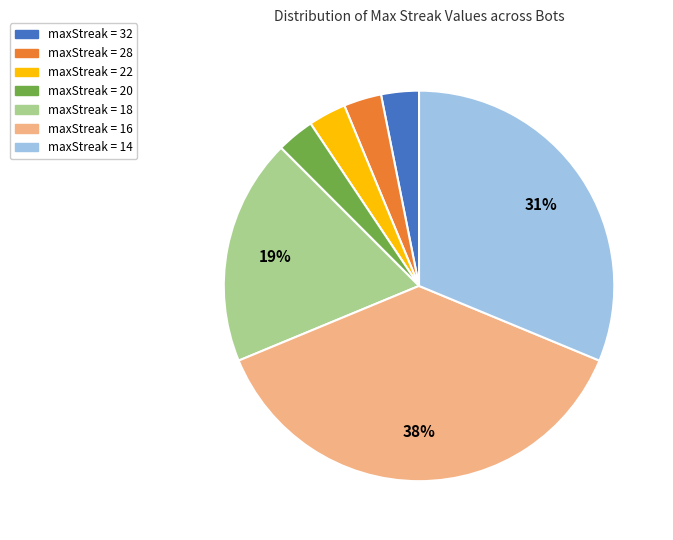

To the nearest percent, what is the average slice percentage?

14%